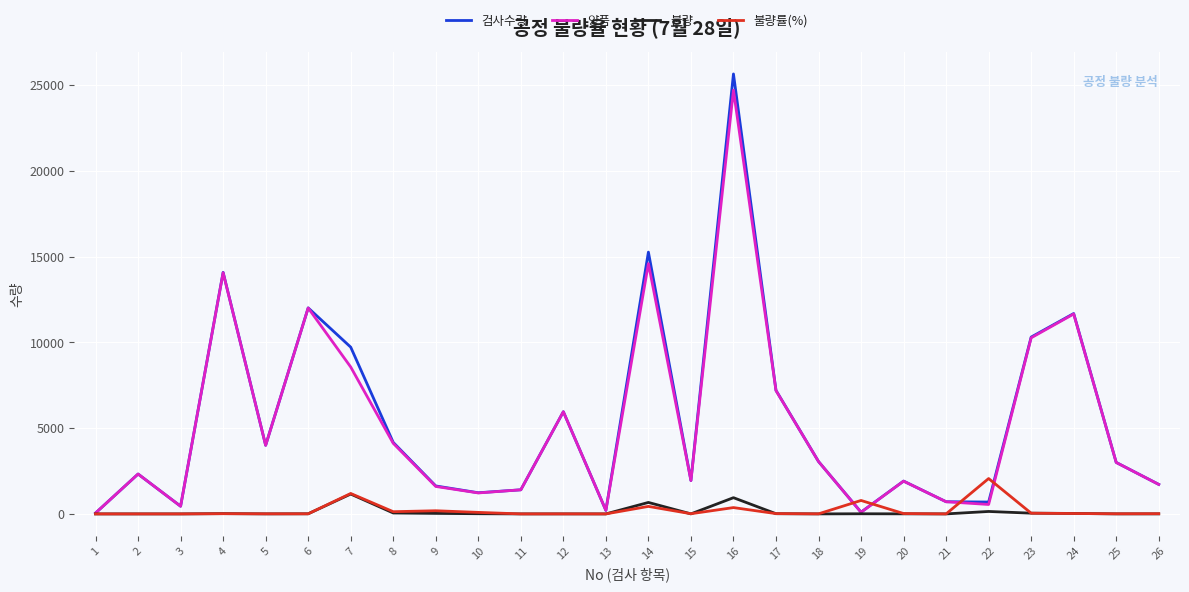

What is the maximum value shown in the chart?

25660.0